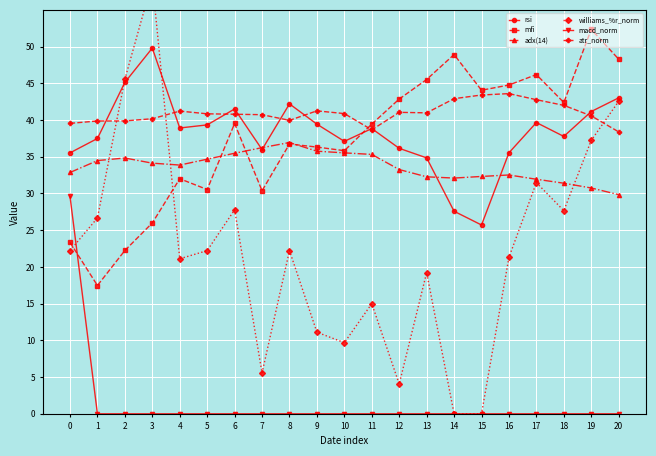

Which label corresponds to the largest value in the chart?

3